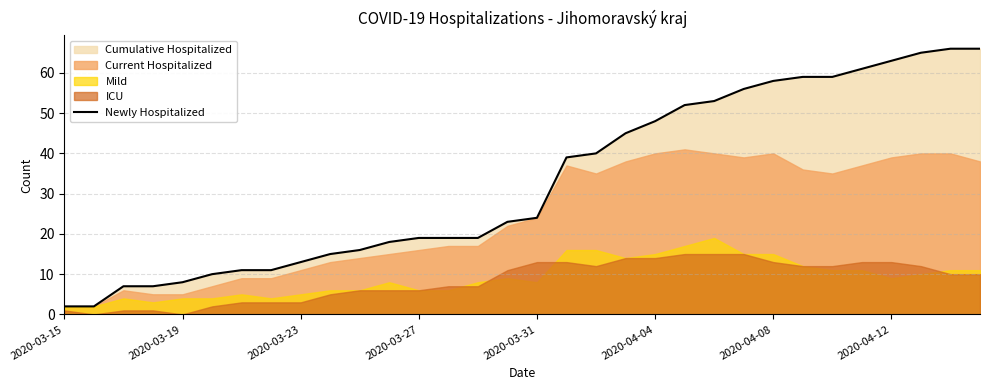

What is the value of the 7th point from the left?

11